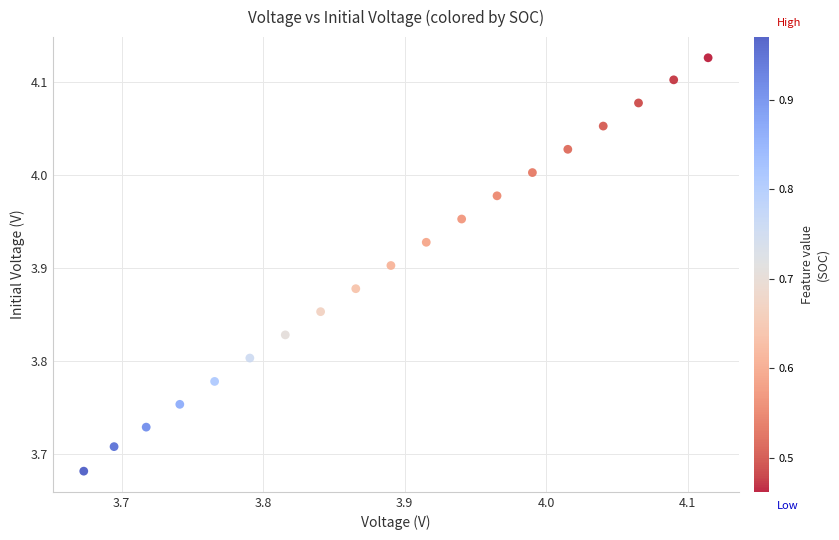

What is the range of Y values (max minus min)?

0.4